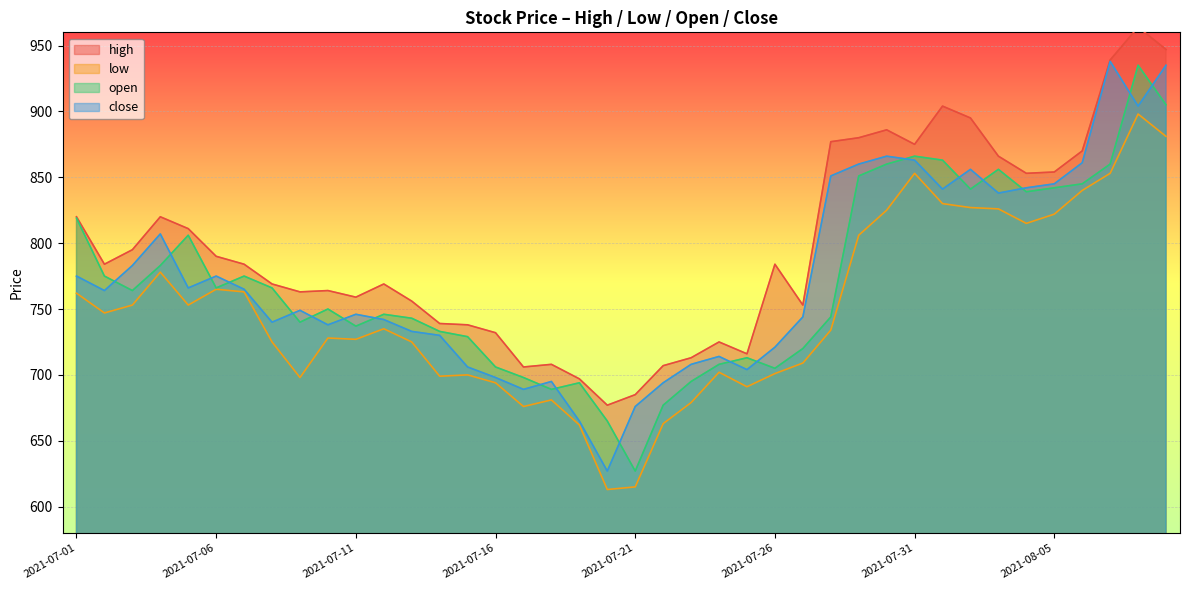

The high series shows 317 at 2021-07-31. True or false?

False